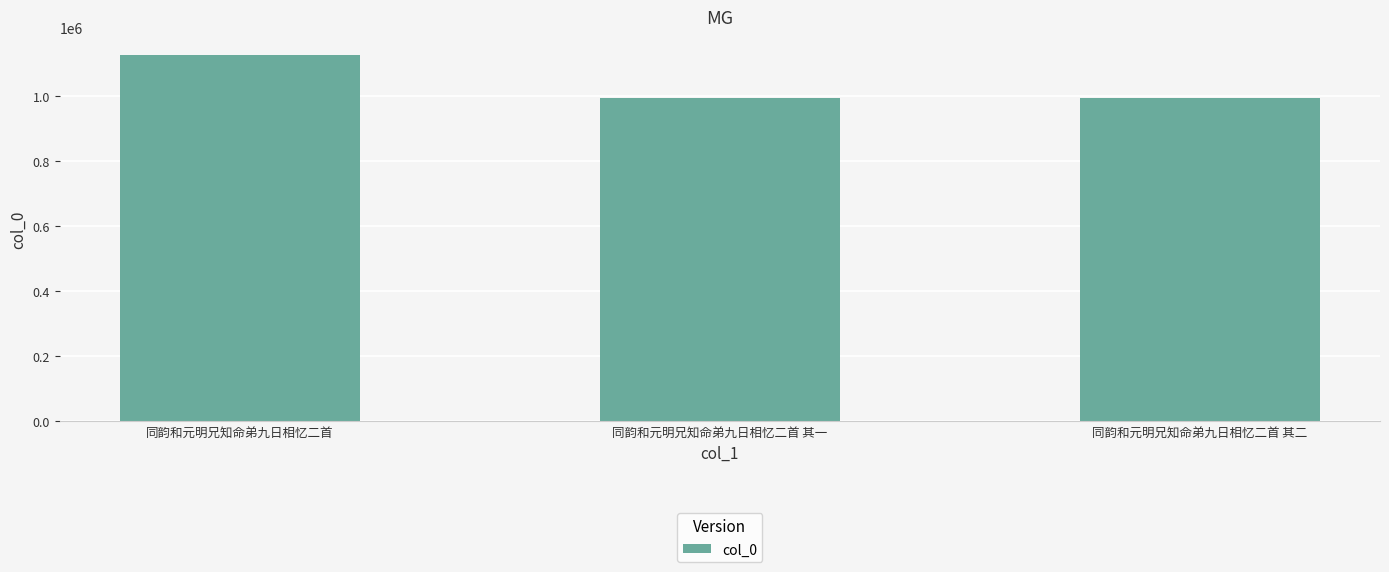

What is the difference between the values at 同韵和元明兄知命弟九日相忆二首 and 同韵和元明兄知命弟九日相忆二首 其二?

130870